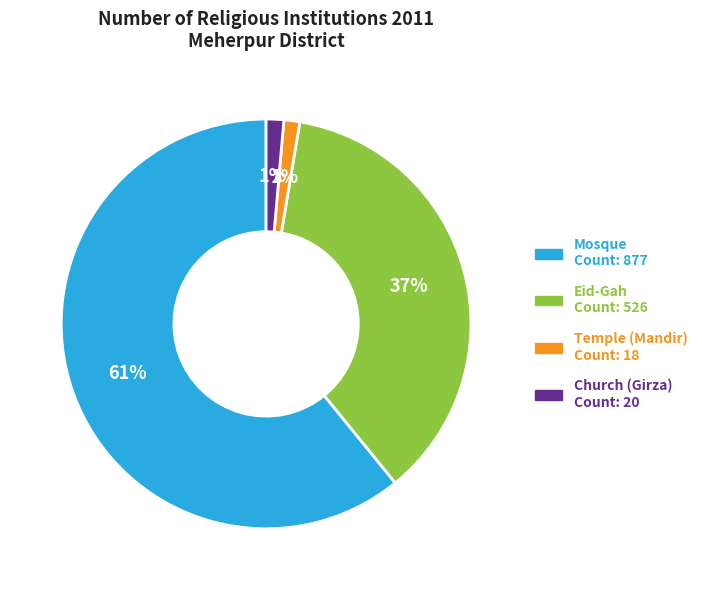

Do Temple (Mandir) and Eid-Gah together represent more than half of the pie?

No